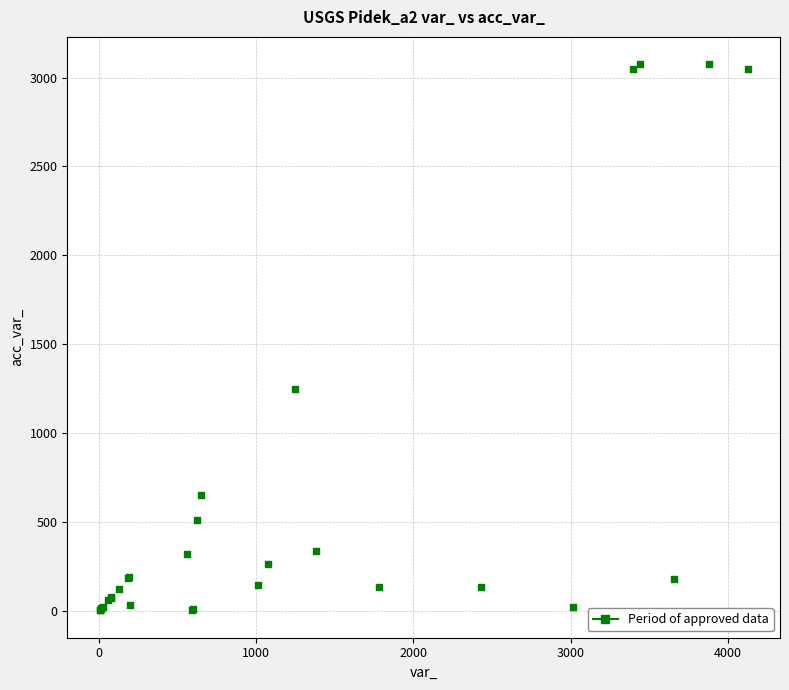

What Y value in the scatter plot is closest to 1539?

1246